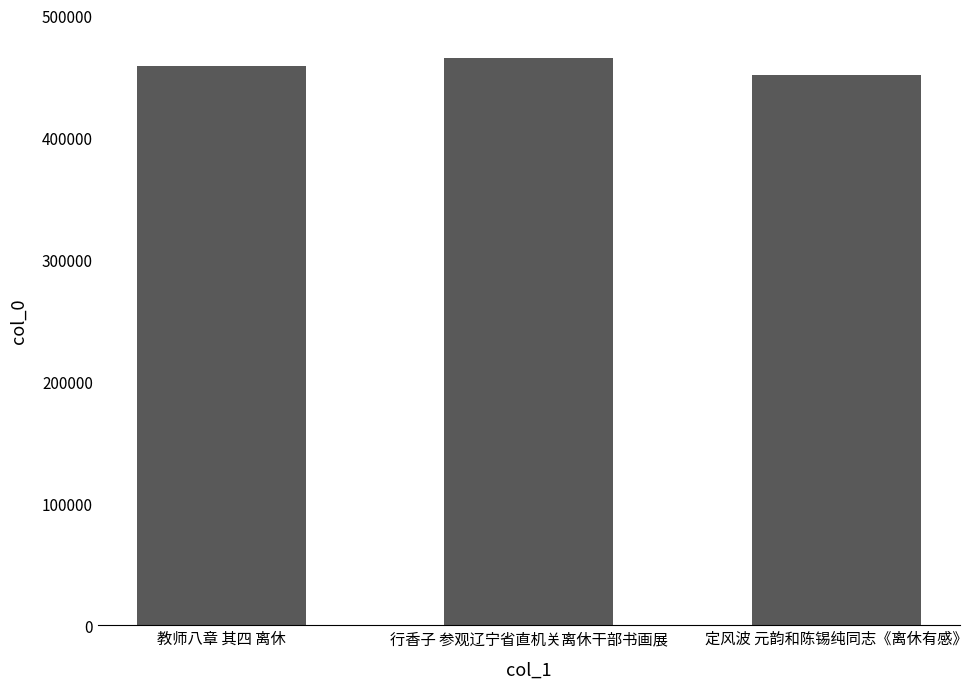

What is the change in value from 行香子 参观辽宁省直机关离休干部书画展 to 定风波 元韵和陈锡纯同志《离休有感》?

-14046